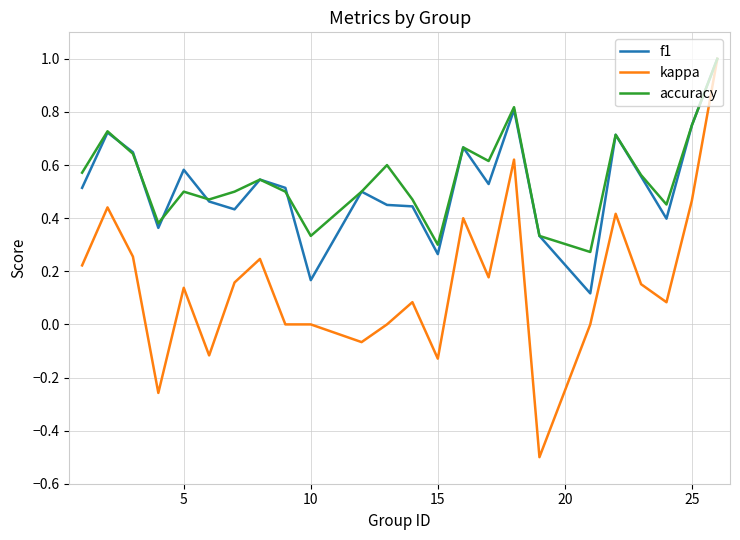

Which series has the largest range (max minus min)?

kappa